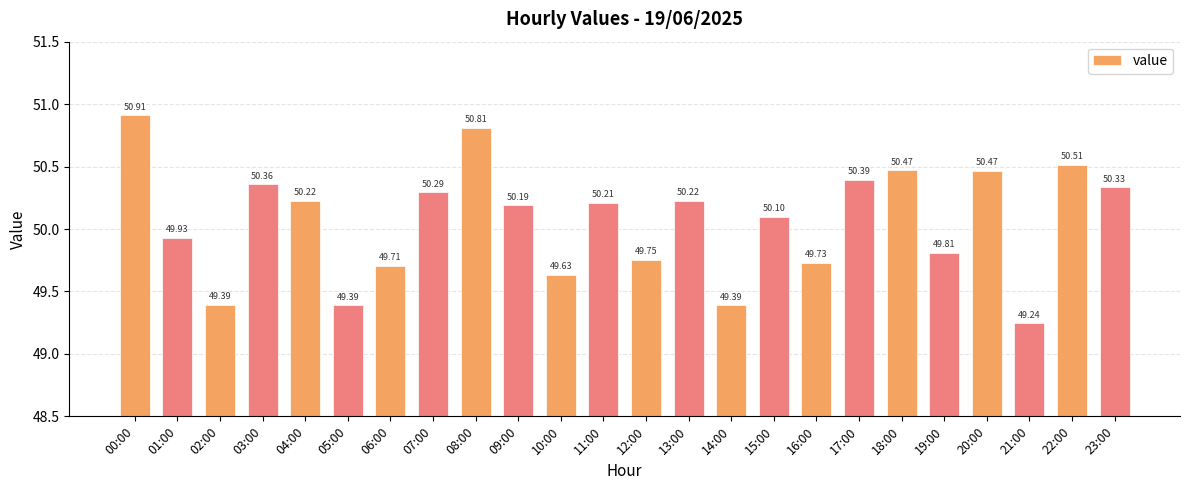

Reading right to left, what are all the values shown in this chart?

23:00=50.3	22:00=50.5	21:00=49.2	20:00=50.5	19:00=49.8	18:00=50.5	17:00=50.4	16:00=49.7	15:00=50.1	14:00=49.4	13:00=50.2	12:00=49.8	11:00=50.2	10:00=49.6	09:00=50.2	08:00=50.8	07:00=50.3	06:00=49.7	05:00=49.4	04:00=50.2	03:00=50.4	02:00=49.4	01:00=49.9	00:00=50.9